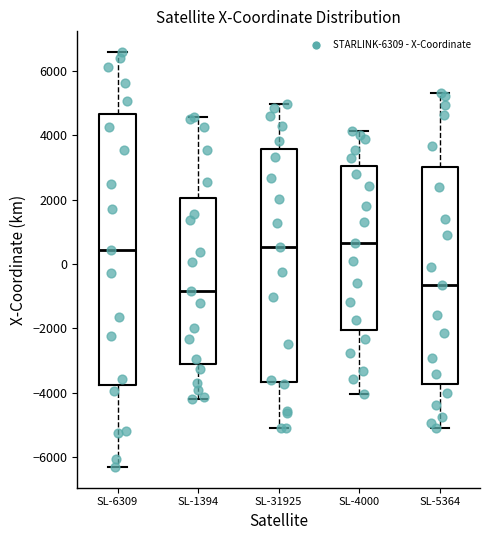

Comparing the boxes themselves (not the whiskers), which one is the tallest?

SL-6309